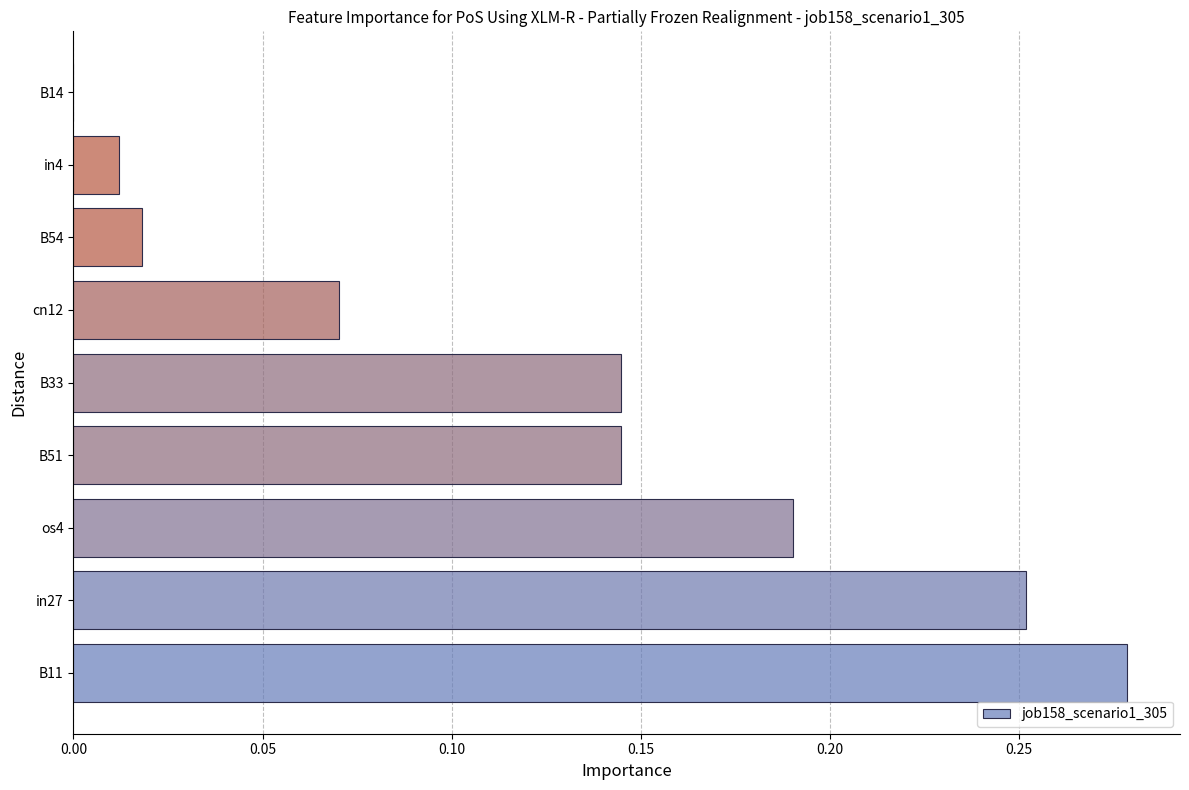

Is it true that the value at os4 is 0.1?

False